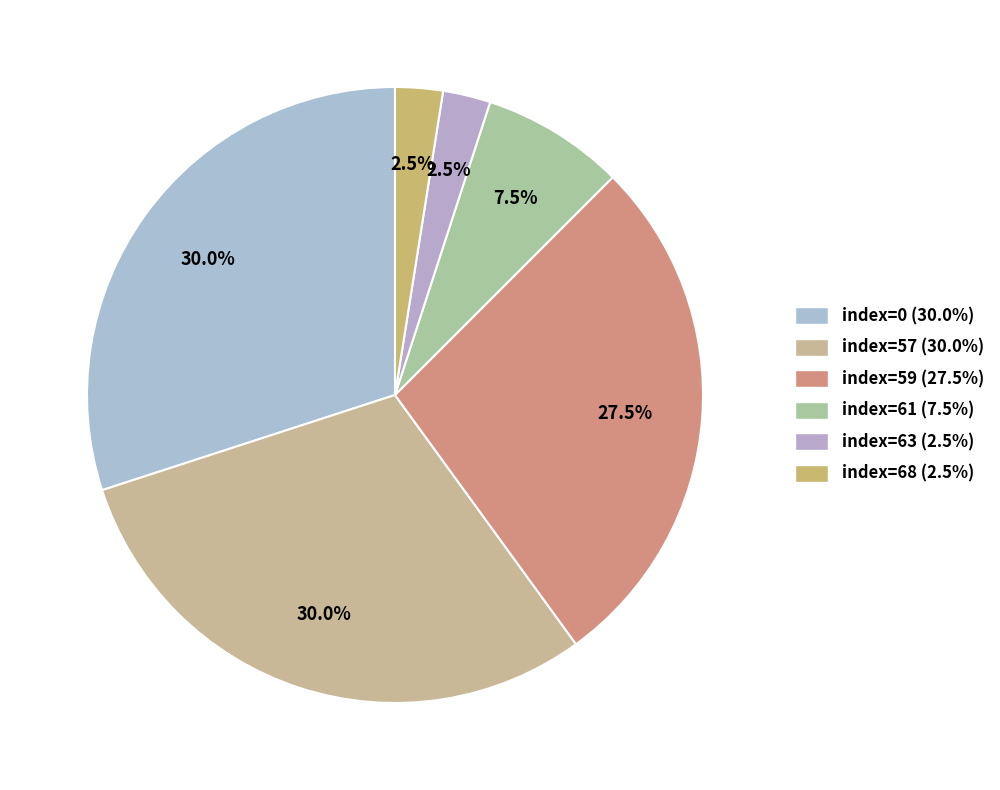

How many slices are in this pie chart?

6